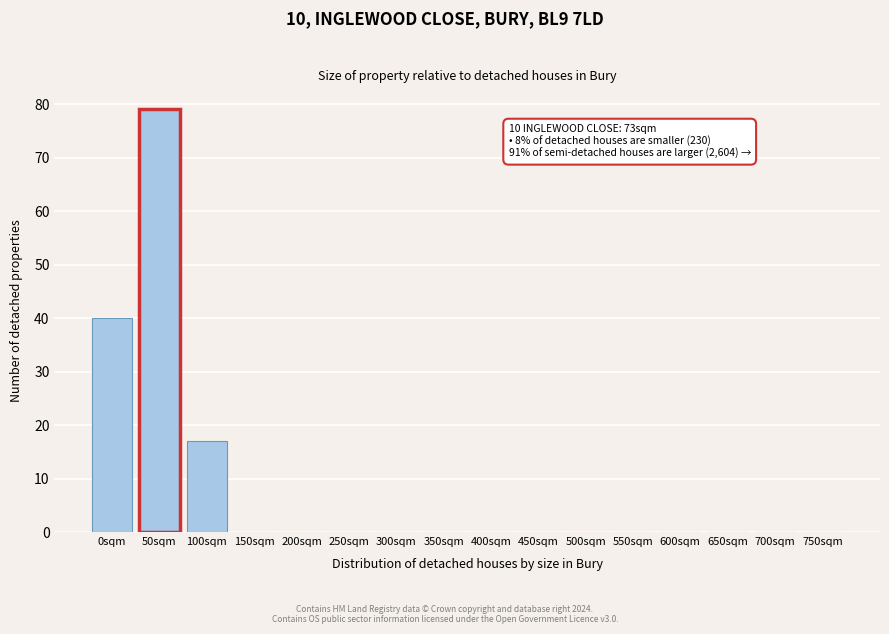

Reading left to right, extract all data points from this chart.

0sqm=40	50sqm=79	100sqm=17	150sqm=0	200sqm=0	250sqm=0	300sqm=0	350sqm=0	400sqm=0	450sqm=0	500sqm=0	550sqm=0	600sqm=0	650sqm=0	700sqm=0	750sqm=0